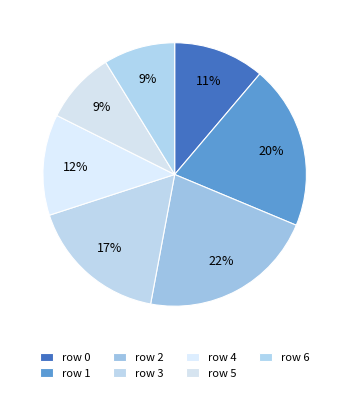

Rank the categories by value from highest to lowest.

2, 1, 3, 4, 0, 5, 6